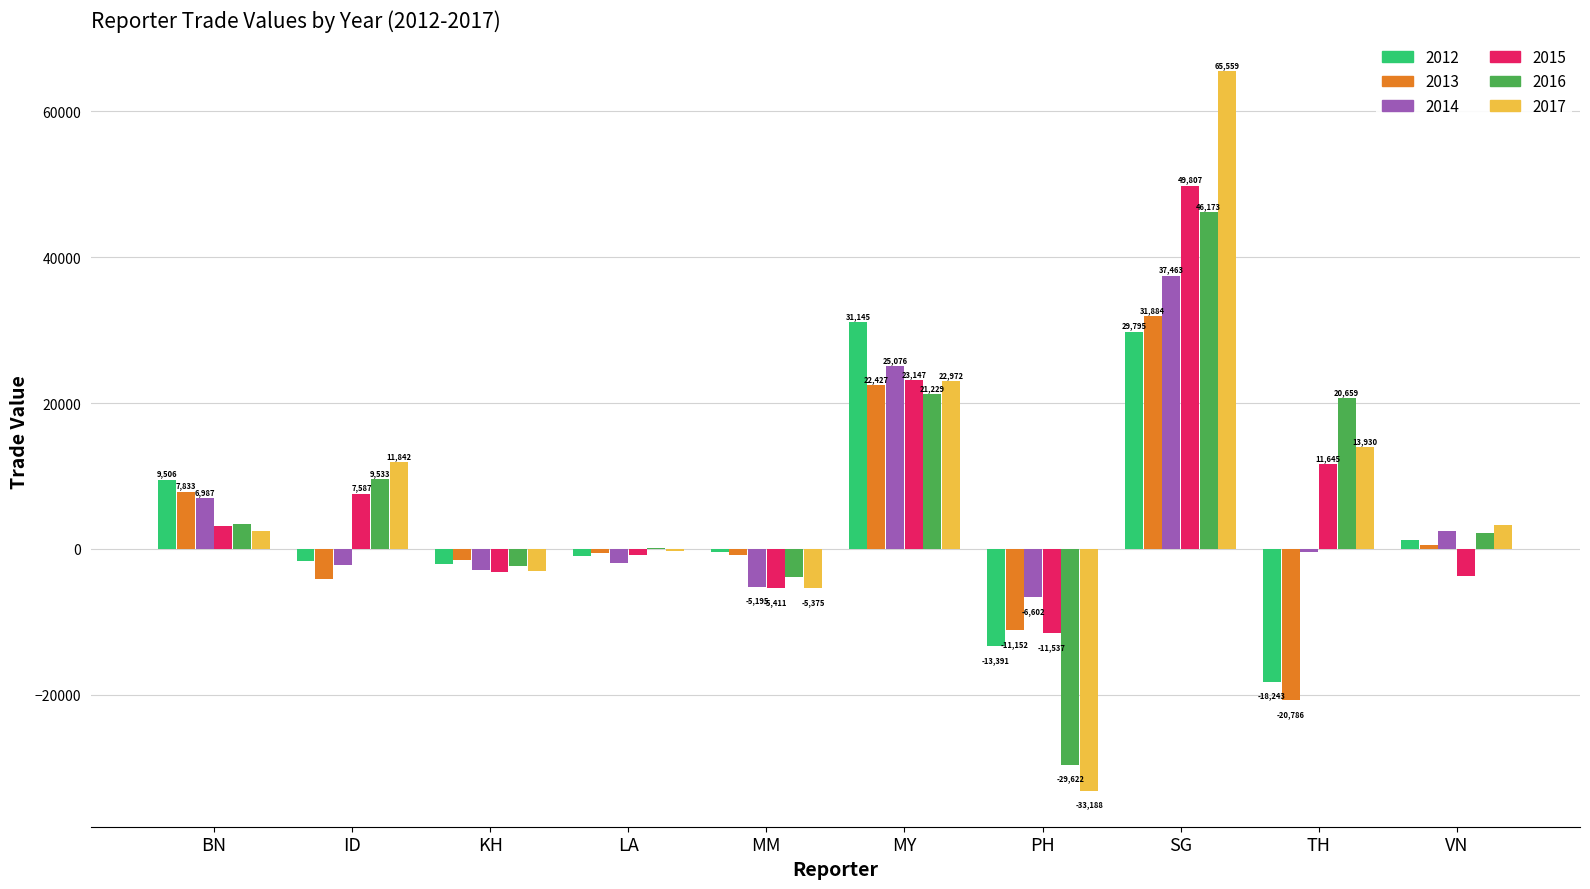

True or false: 2012 has a value of 46013.7 at SG.

False